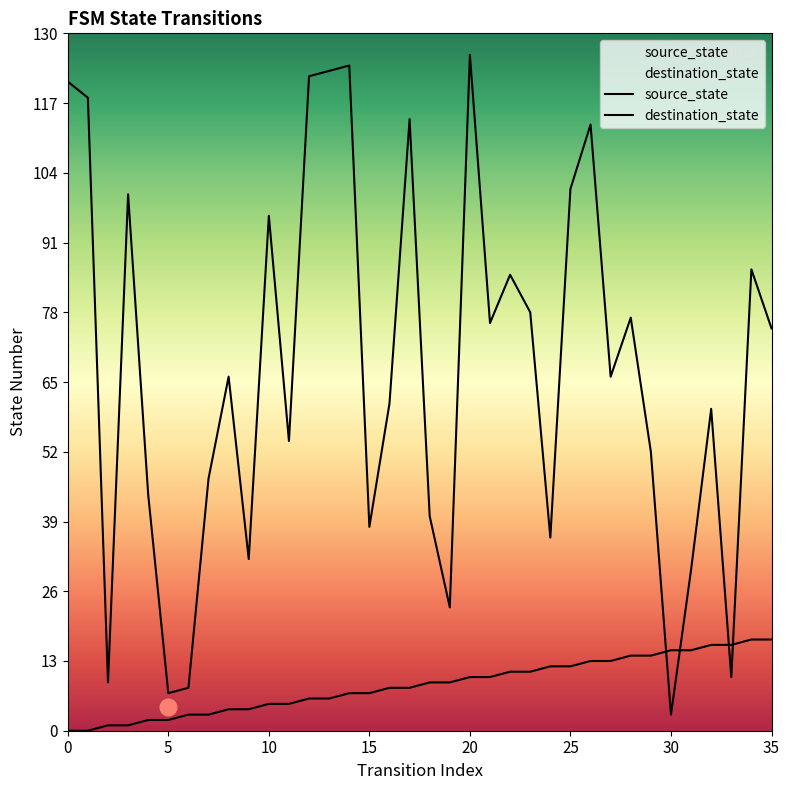

What is the sum of all source_state values?

306